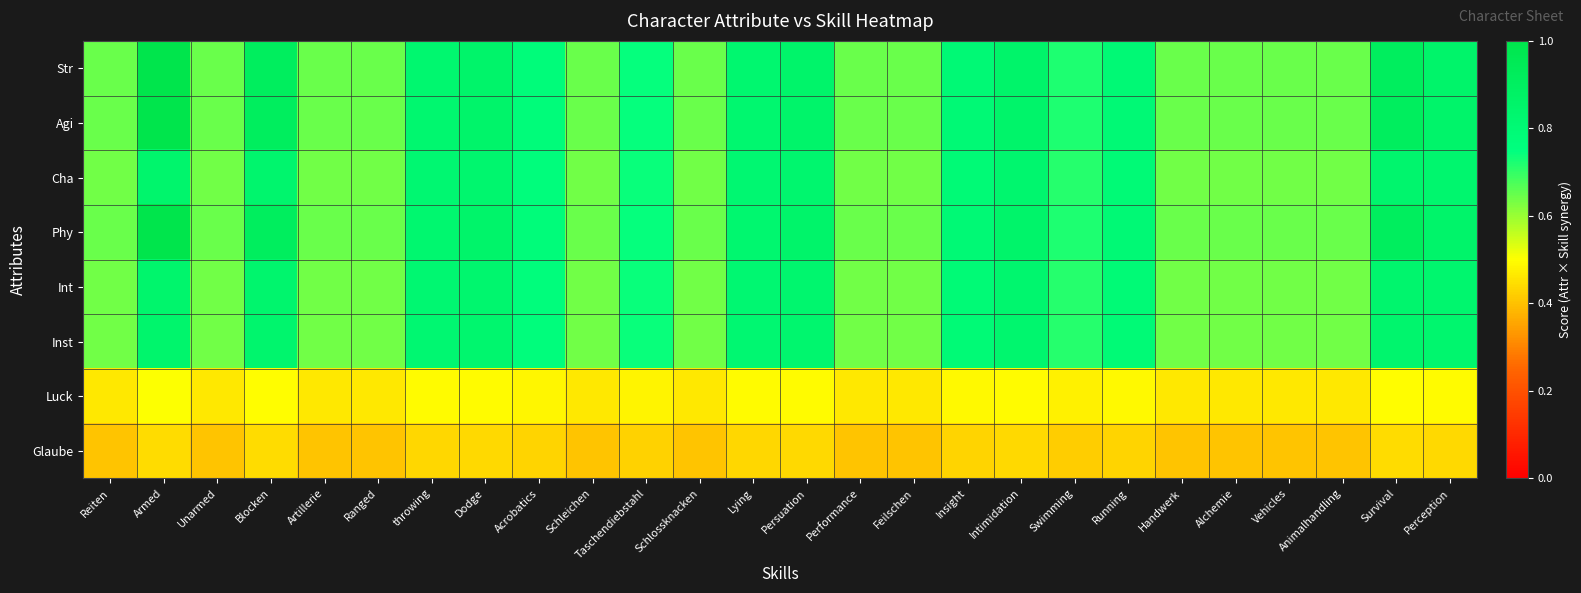

Reading right to left, list all the values displayed in this chart.

Str: Perception=0.9	Survival=0.9	Animalhandling=0.6	Vehicles=0.6	Alchemie=0.6	Handwerk=0.6	Running=0.8	Swimming=0.7	Intimidation=0.9	Insight=0.8	Feilschen=0.6	Performance=0.6	Persuation=0.9	Lying=0.8	Schlossknacken=0.6	Taschendiebstahl=0.7	Schleichen=0.6	Acrobatics=0.8	Dodge=0.9	throwing=0.8	Ranged=0.6	Artillerie=0.6	Blocken=0.9	Unarmed=0.6	Armed=1.0	Reiten=0.6
Agi: Perception=0.9	Survival=0.9	Animalhandling=0.6	Vehicles=0.6	Alchemie=0.6	Handwerk=0.6	Running=0.8	Swimming=0.7	Intimidation=0.9	Insight=0.8	Feilschen=0.6	Performance=0.6	Persuation=0.9	Lying=0.8	Schlossknacken=0.6	Taschendiebstahl=0.7	Schleichen=0.6	Acrobatics=0.8	Dodge=0.9	throwing=0.8	Ranged=0.6	Artillerie=0.6	Blocken=0.9	Unarmed=0.6	Armed=1.0	Reiten=0.6
Cha: Perception=0.8	Survival=0.8	Animalhandling=0.6	Vehicles=0.6	Alchemie=0.6	Handwerk=0.6	Running=0.8	Swimming=0.7	Intimidation=0.8	Insight=0.8	Feilschen=0.6	Performance=0.6	Persuation=0.8	Lying=0.8	Schlossknacken=0.6	Taschendiebstahl=0.7	Schleichen=0.6	Acrobatics=0.8	Dodge=0.8	throwing=0.8	Ranged=0.6	Artillerie=0.6	Blocken=0.8	Unarmed=0.6	Armed=0.8	Reiten=0.6
Phy: Perception=0.9	Survival=0.9	Animalhandling=0.6	Vehicles=0.6	Alchemie=0.6	Handwerk=0.6	Running=0.8	Swimming=0.7	Intimidation=0.9	Insight=0.8	Feilschen=0.6	Performance=0.6	Persuation=0.9	Lying=0.8	Schlossknacken=0.6	Taschendiebstahl=0.7	Schleichen=0.6	Acrobatics=0.8	Dodge=0.9	throwing=0.8	Ranged=0.6	Artillerie=0.6	Blocken=0.9	Unarmed=0.6	Armed=1.0	Reiten=0.6
Int: Perception=0.8	Survival=0.8	Animalhandling=0.6	Vehicles=0.6	Alchemie=0.6	Handwerk=0.6	Running=0.8	Swimming=0.7	Intimidation=0.8	Insight=0.8	Feilschen=0.6	Performance=0.6	Persuation=0.8	Lying=0.8	Schlossknacken=0.6	Taschendiebstahl=0.7	Schleichen=0.6	Acrobatics=0.8	Dodge=0.8	throwing=0.8	Ranged=0.6	Artillerie=0.6	Blocken=0.8	Unarmed=0.6	Armed=0.8	Reiten=0.6
Inst: Perception=0.8	Survival=0.8	Animalhandling=0.6	Vehicles=0.6	Alchemie=0.6	Handwerk=0.6	Running=0.8	Swimming=0.7	Intimidation=0.8	Insight=0.8	Feilschen=0.6	Performance=0.6	Persuation=0.8	Lying=0.8	Schlossknacken=0.6	Taschendiebstahl=0.7	Schleichen=0.6	Acrobatics=0.8	Dodge=0.8	throwing=0.8	Ranged=0.6	Artillerie=0.6	Blocken=0.8	Unarmed=0.6	Armed=0.8	Reiten=0.6
Luck: Perception=0.5	Survival=0.5	Animalhandling=0.5	Vehicles=0.5	Alchemie=0.5	Handwerk=0.5	Running=0.5	Swimming=0.5	Intimidation=0.5	Insight=0.5	Feilschen=0.5	Performance=0.5	Persuation=0.5	Lying=0.5	Schlossknacken=0.5	Taschendiebstahl=0.5	Schleichen=0.5	Acrobatics=0.5	Dodge=0.5	throwing=0.5	Ranged=0.5	Artillerie=0.5	Blocken=0.5	Unarmed=0.5	Armed=0.5	Reiten=0.5
Glaube: Perception=0.4	Survival=0.4	Animalhandling=0.4	Vehicles=0.4	Alchemie=0.4	Handwerk=0.4	Running=0.4	Swimming=0.4	Intimidation=0.4	Insight=0.4	Feilschen=0.4	Performance=0.4	Persuation=0.4	Lying=0.4	Schlossknacken=0.4	Taschendiebstahl=0.4	Schleichen=0.4	Acrobatics=0.4	Dodge=0.4	throwing=0.4	Ranged=0.4	Artillerie=0.4	Blocken=0.4	Unarmed=0.4	Armed=0.4	Reiten=0.4